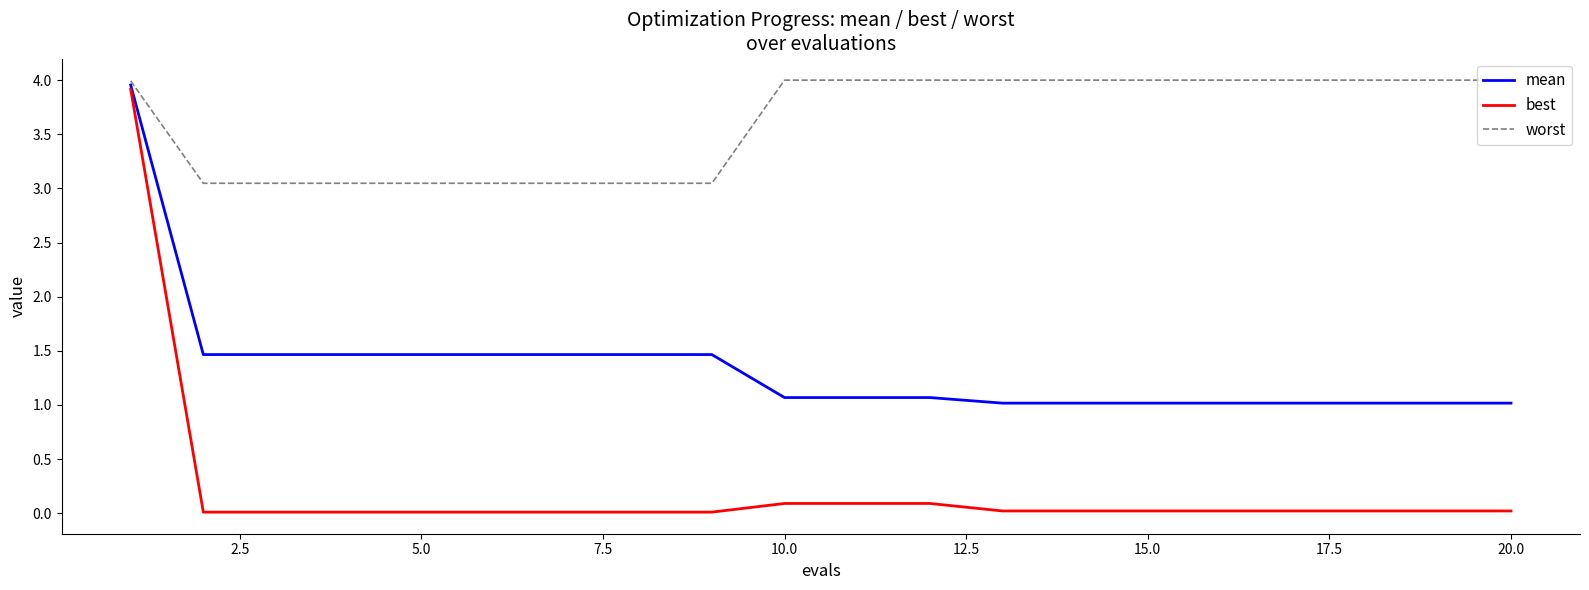

What is the highest value of the best series?

3.9